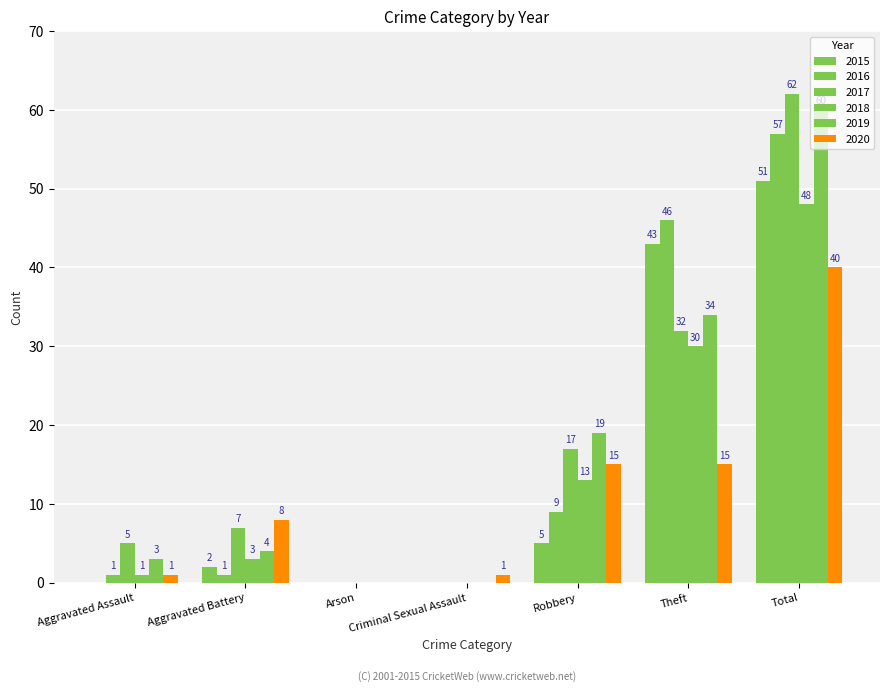

Reading left to right, transcribe all the data shown in this chart.

2015: 0	2	0	0	5	43	51
2016: 1	1	0	0	9	46	57
2017: 5	7	0	0	17	32	62
2018: 1	3	0	0	13	30	48
2019: 3	4	0	0	19	34	60
2020: 1	8	0	1	15	15	40